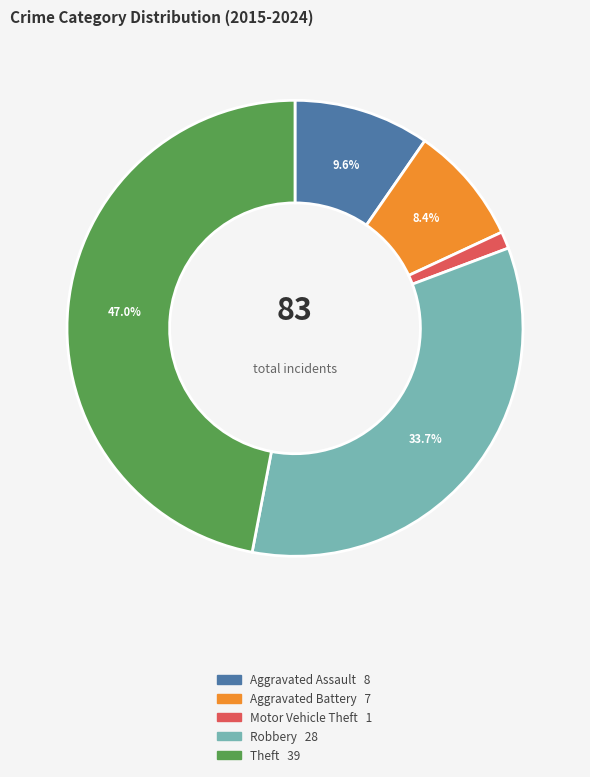

What is the ratio of the value at Theft to the value at Aggravated Assault?

4.9